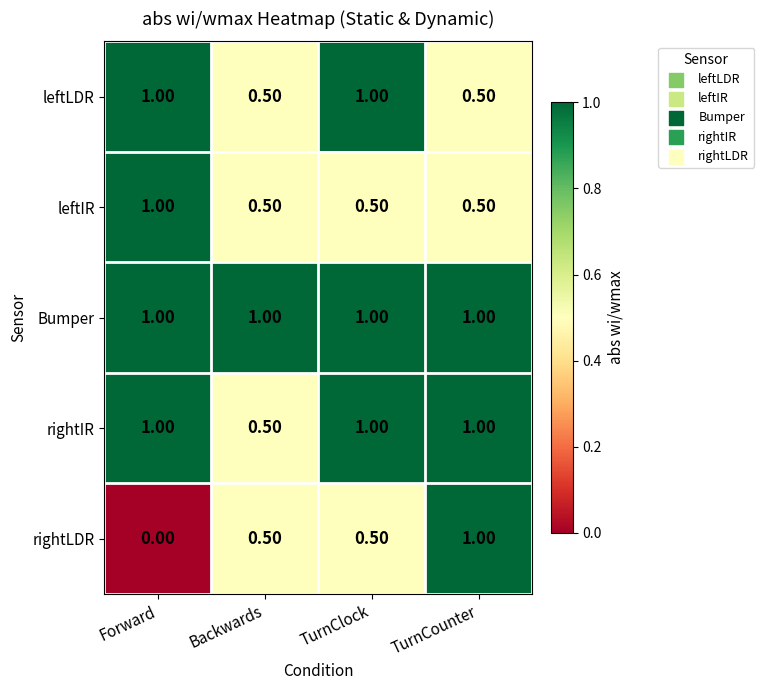

What is the sum of all Bumper values?

4.0